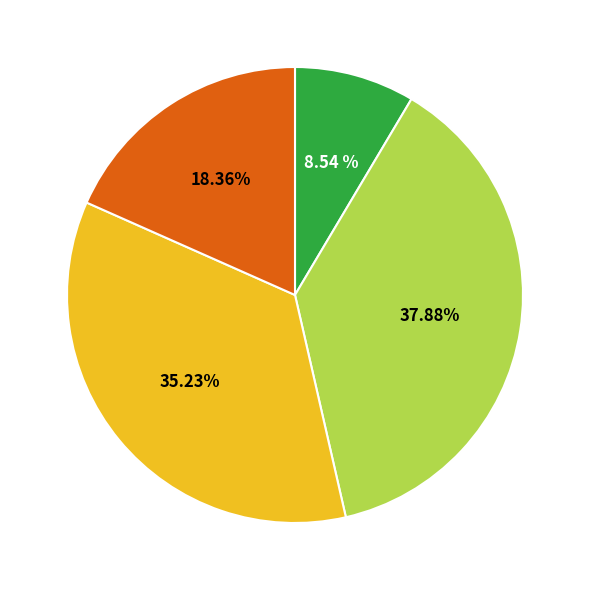

Is there any slice that represents more than half of the pie?

No